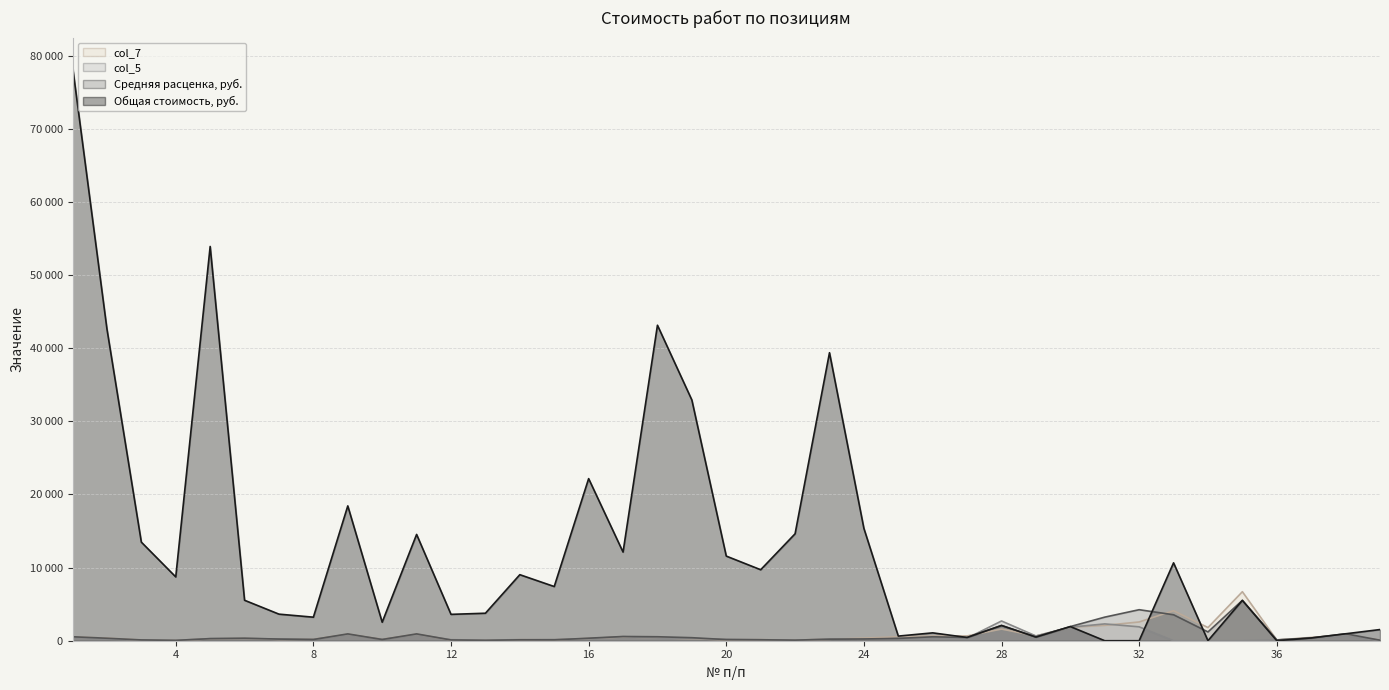

The value of Общая стоимость, руб. at 8 is 3218.7. True or false?

True